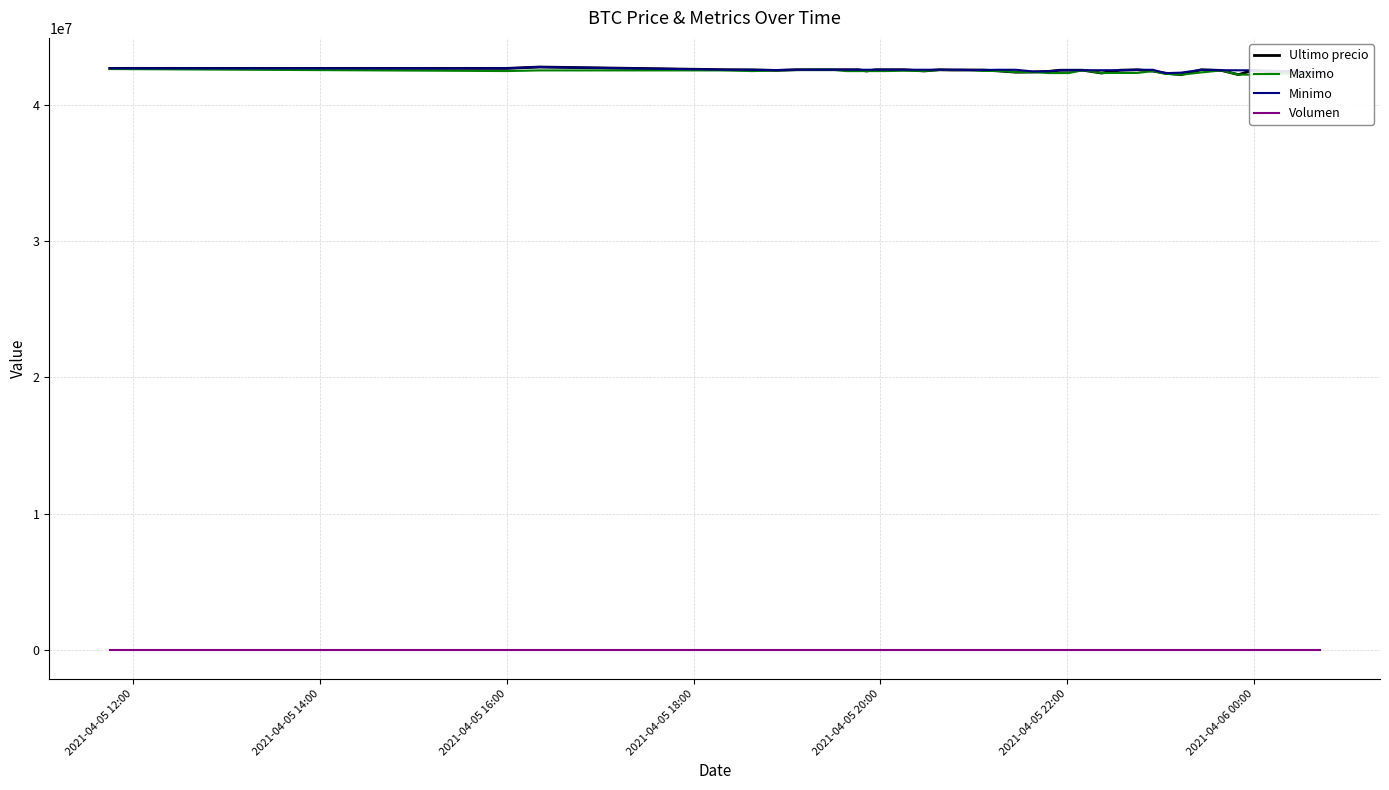

Which series has the widest spread of values?

Ultimo precio